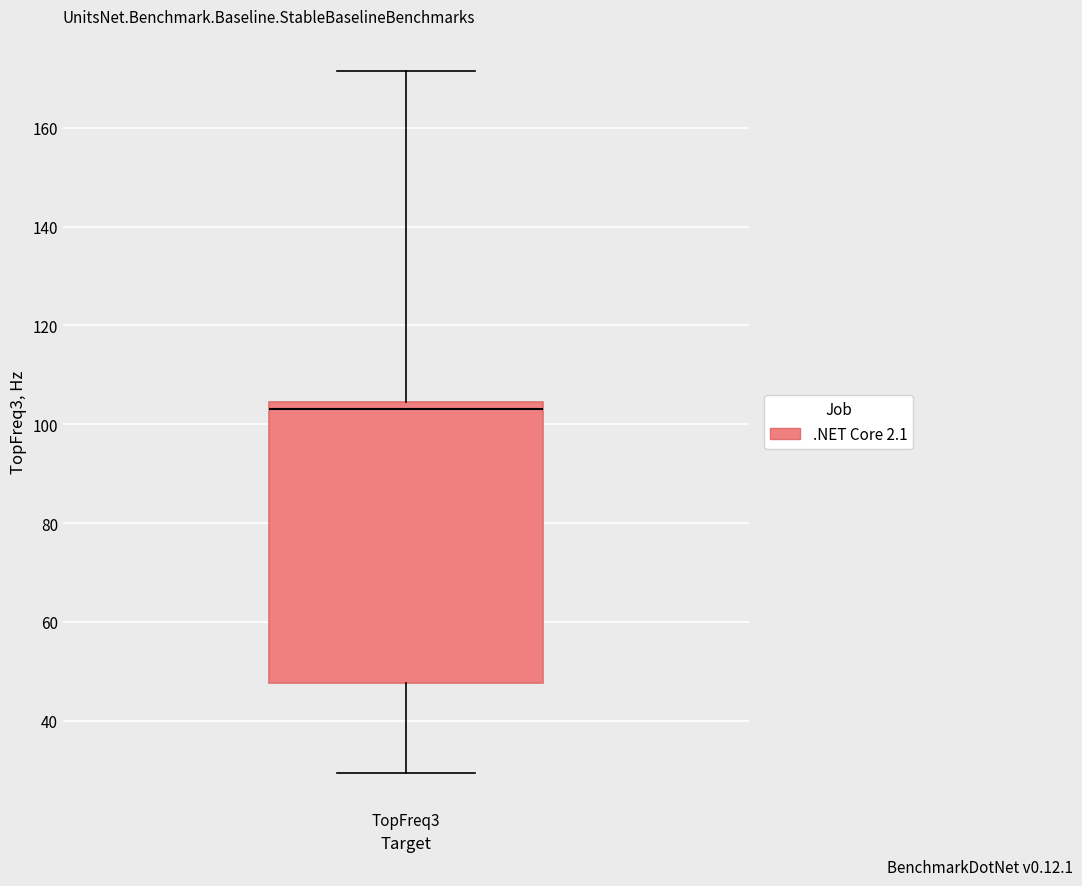

Where is the lower edge of the box for TopFreq3 on the y-axis? The values are not printed on the chart, so give them approximately, as read against the axis.

48